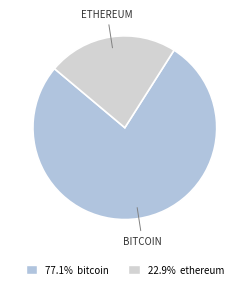

Count the number of slices in the pie.

2